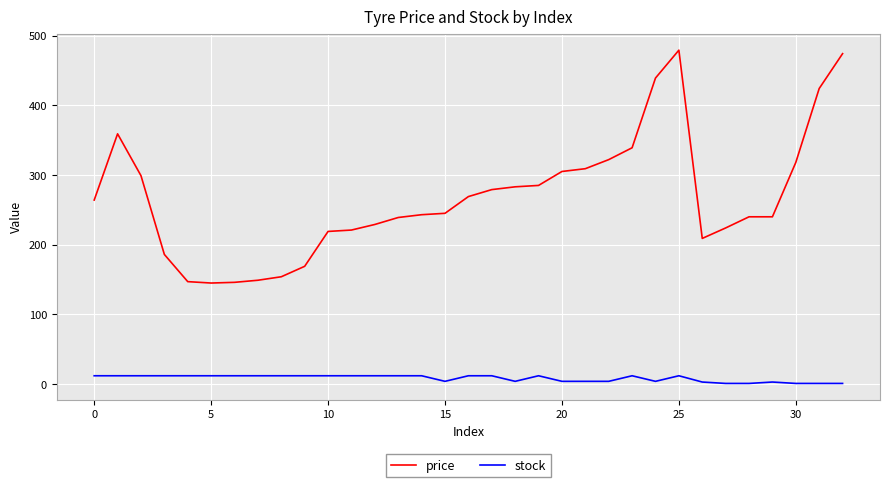

What is the difference between the maximum and minimum values in the price series?

334